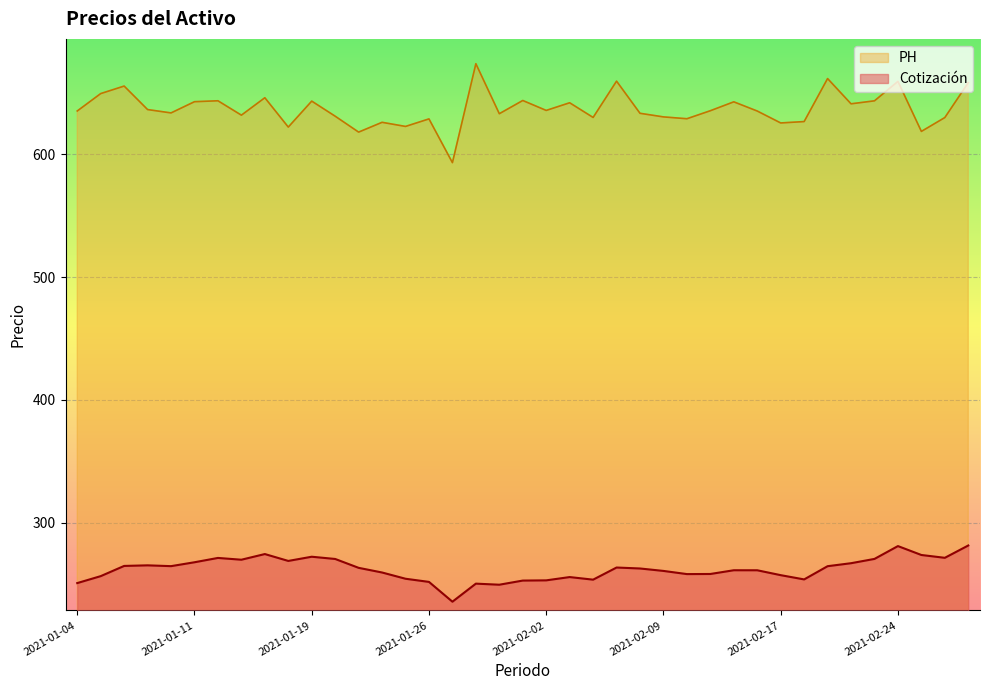

Which has a higher value, 2021-02-10 or 2021-02-11?

2021-02-11